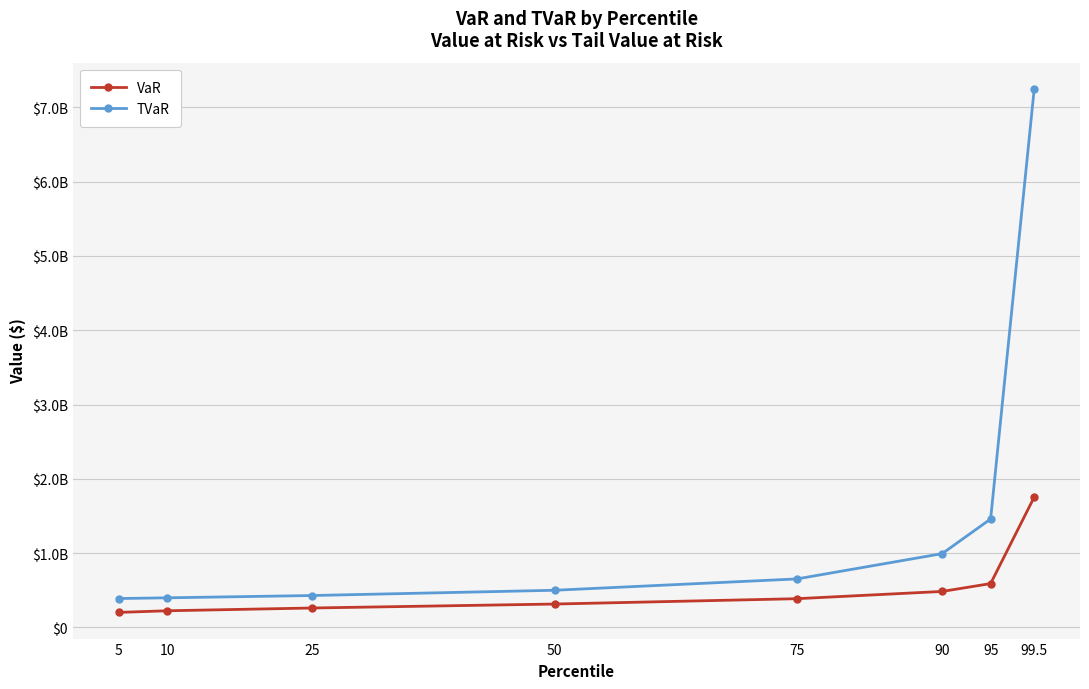

What is the label of the 7th point from the right?

10